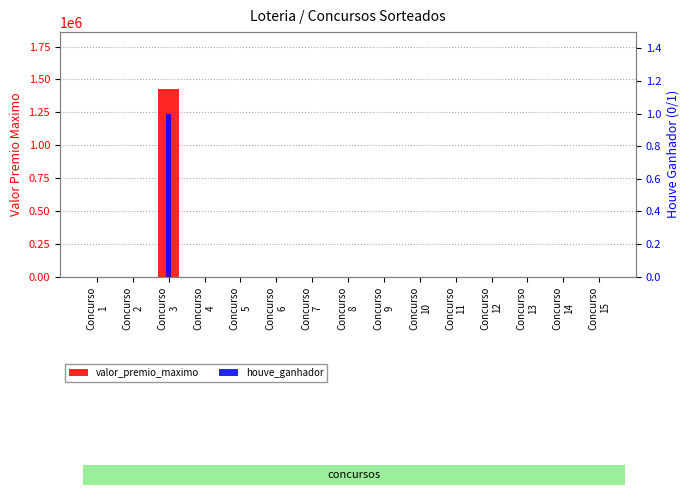

Reading right to left, list all the values displayed in this chart.

valor_premio_maximo: 0.0	0.0	0.0	0.0	0.0	0.0	0.0	0.0	0.0	0.0	0.0	0.0	1430638.8	0.0	0.0
houve_ganhador: 0.0	0.0	0.0	0.0	0.0	0.0	0.0	0.0	0.0	0.0	0.0	0.0	1.0	0.0	0.0